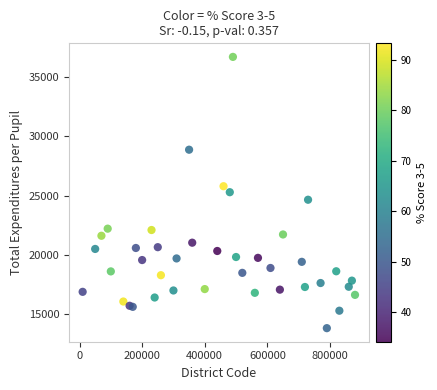

What is the range of Y values (max minus min)?

22885.3